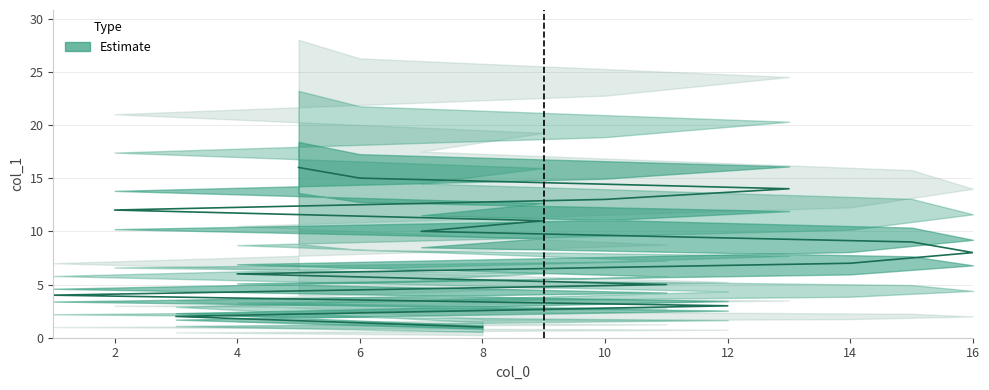

What is the difference between the second highest and minimum values?

14